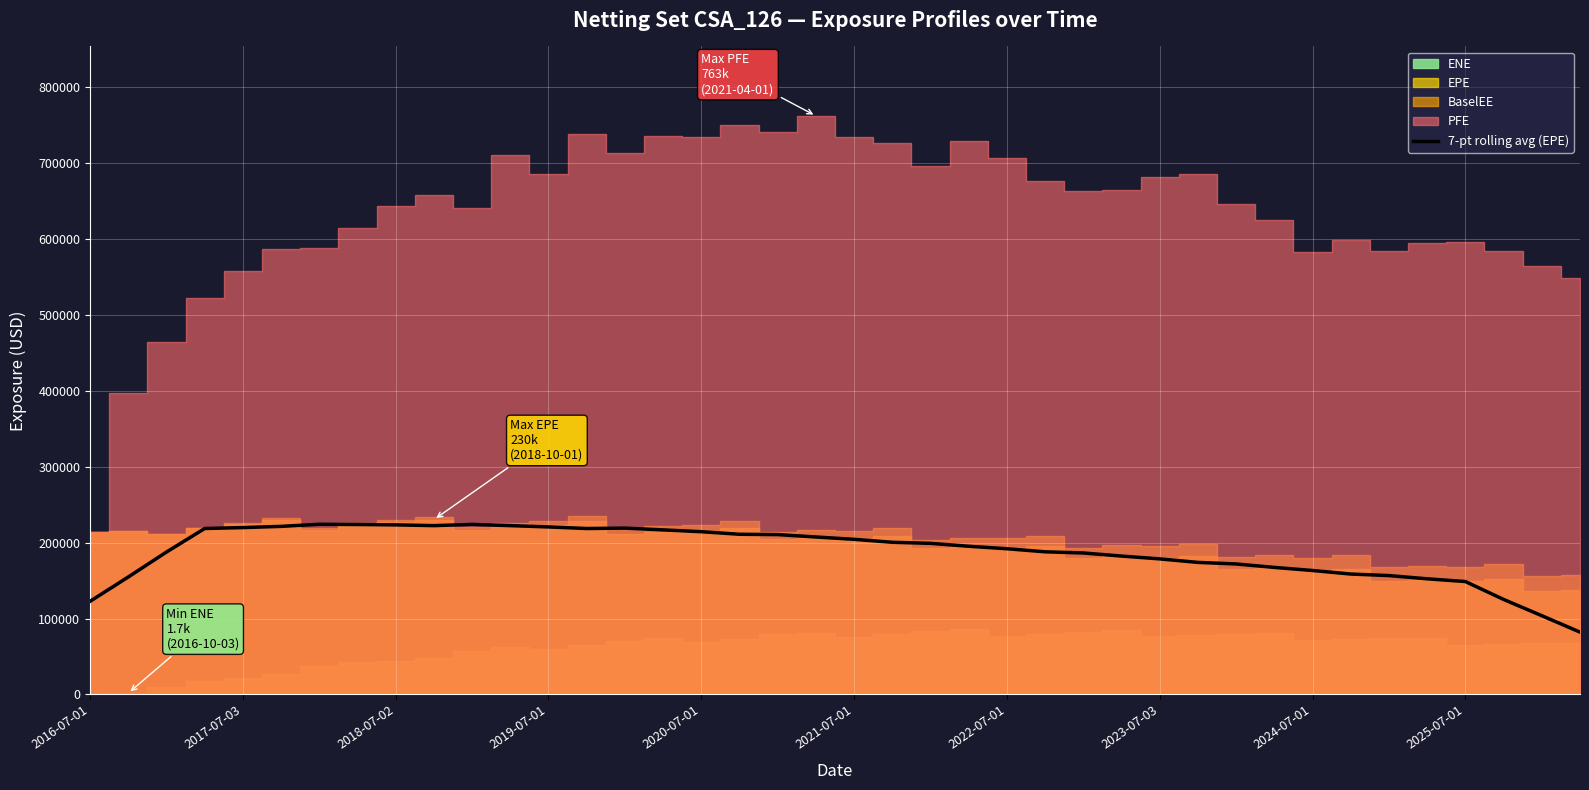

Does the chart display data point markers on the line(s)?

No